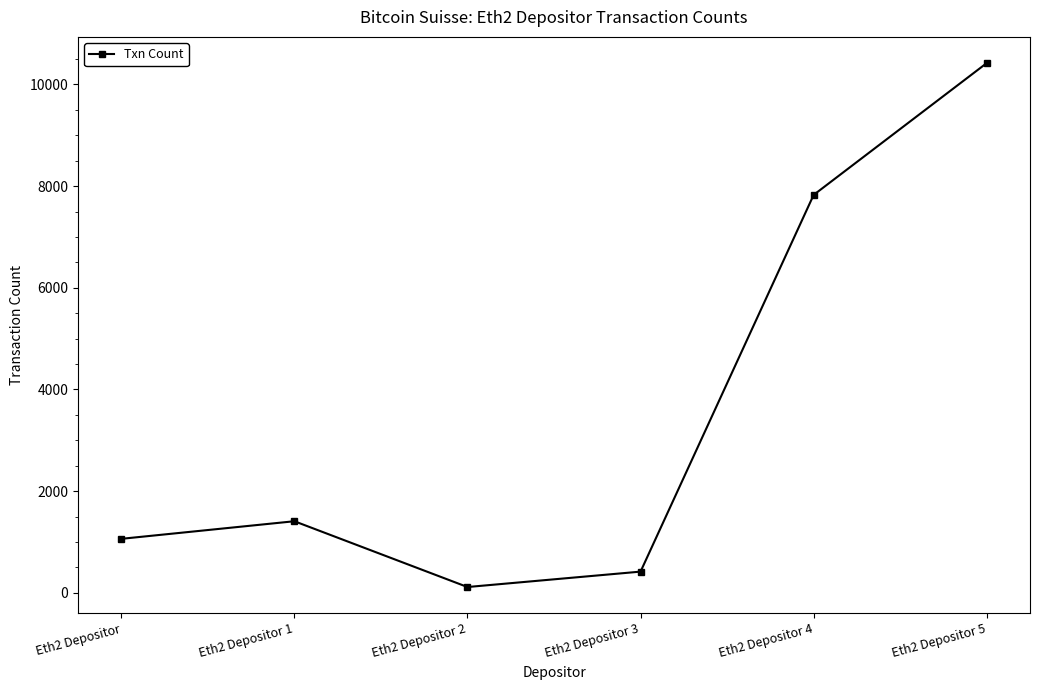

At which category does the data reach its first local peak?

Eth2 Depositor 1